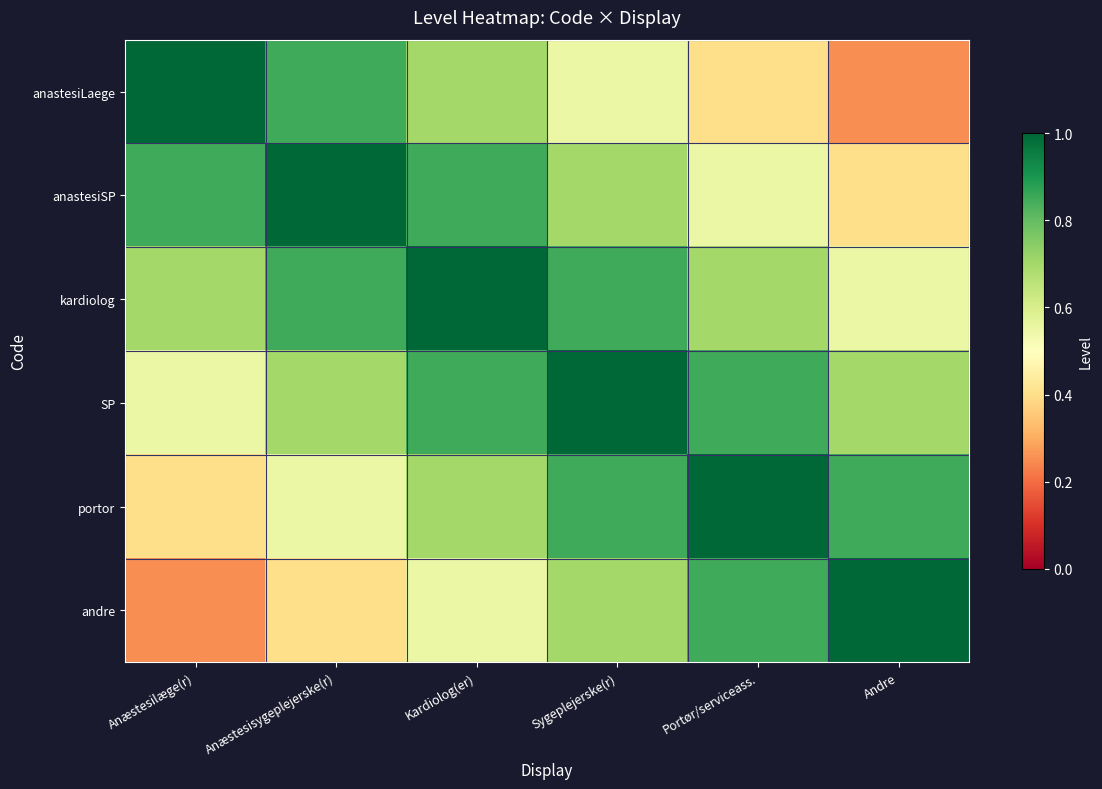

List the series in order of their peak value, highest first.

anastesiLaege, anastesiSP, kardiolog, SP, portor, andre